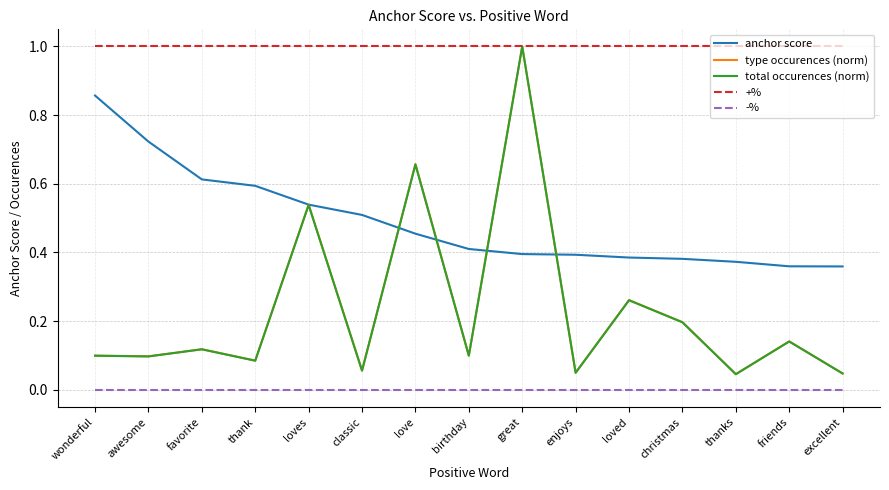

Is the value of total occurences (norm) at thank greater than the value of type occurences (norm) at friends?

No